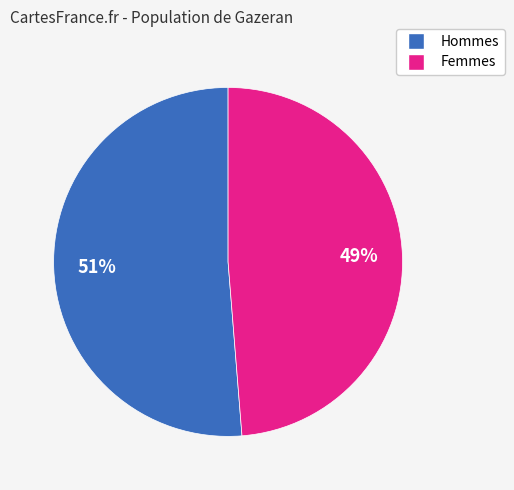

Is there any slice that represents more than half of the pie?

Yes